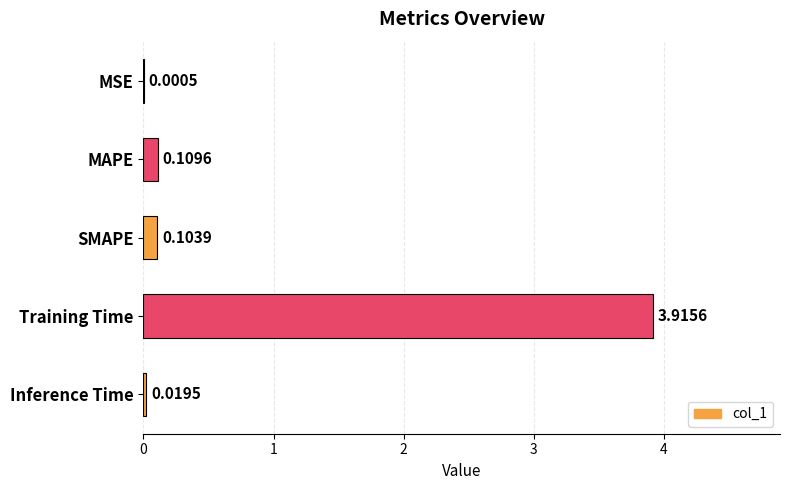

What is the sum of all values?

4.1